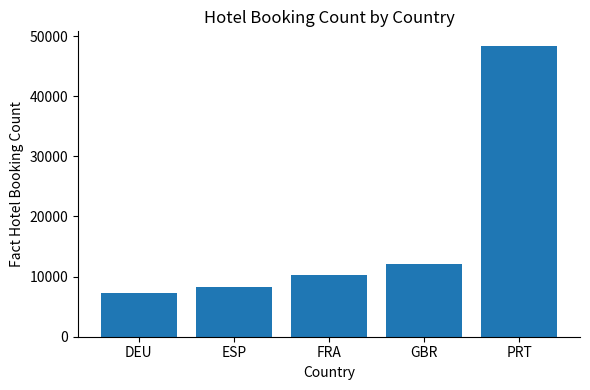

Approximately how many times larger is the value at PRT compared to ESP?

5.8